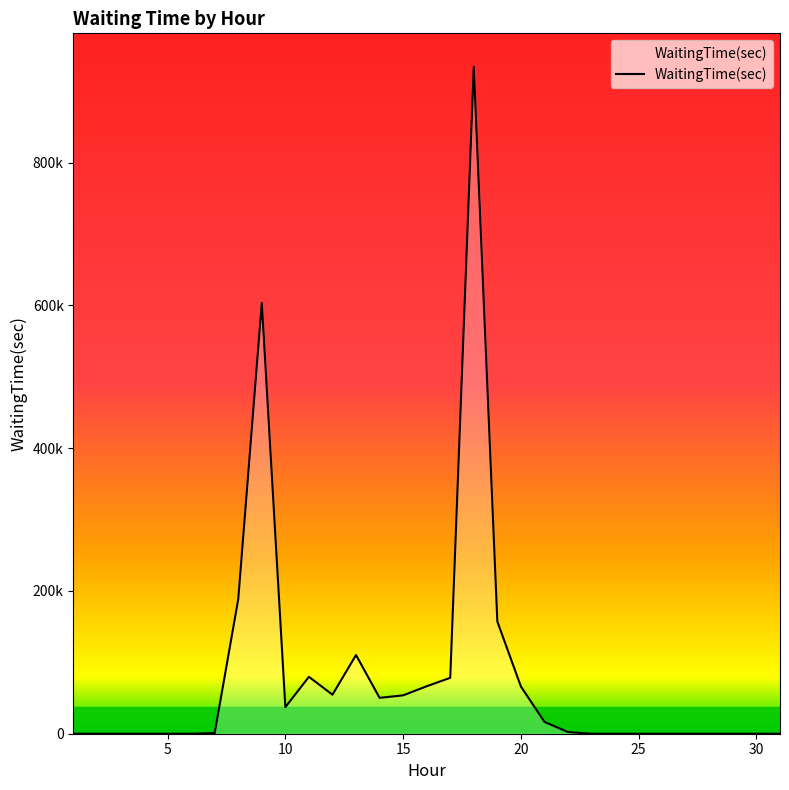

What is the sum of all values?

2500456